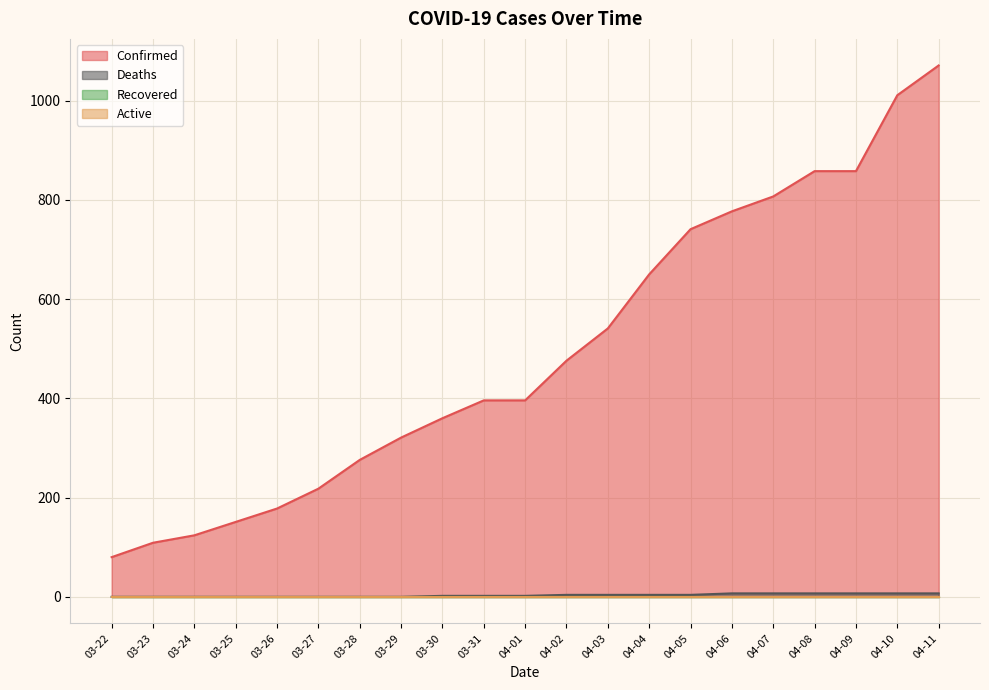

Which label corresponds to the largest value in the chart?

04-11